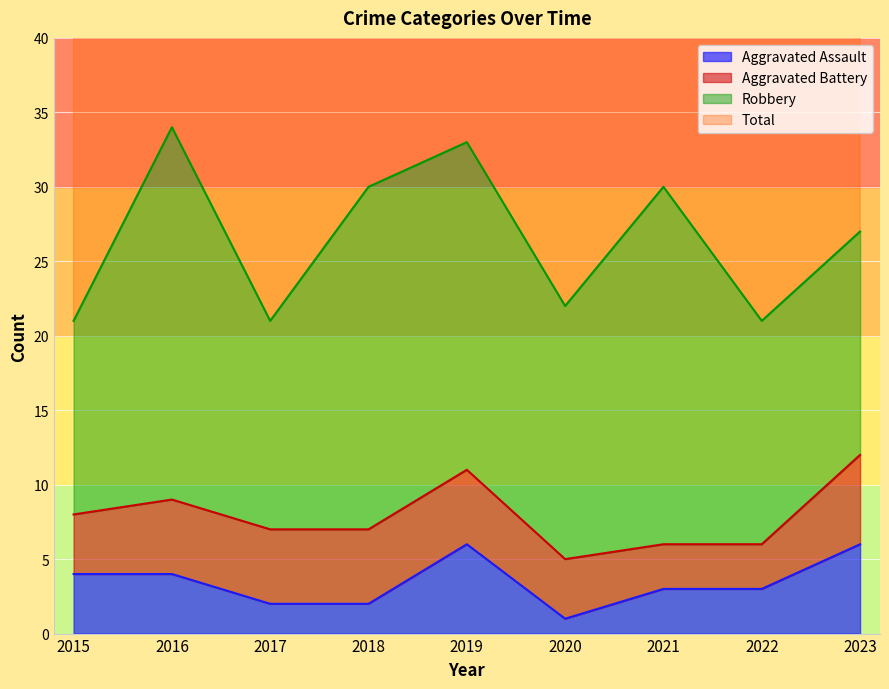

Which series changed the most between 2017 and 2023?

Total